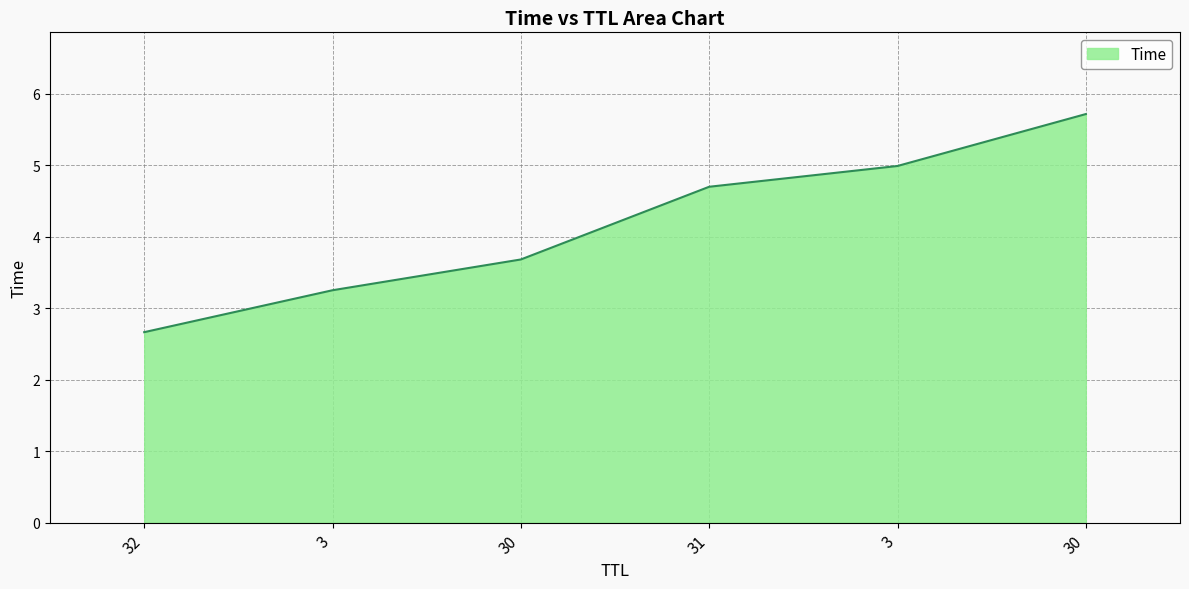

Does the chart display data point markers on the line(s)?

No